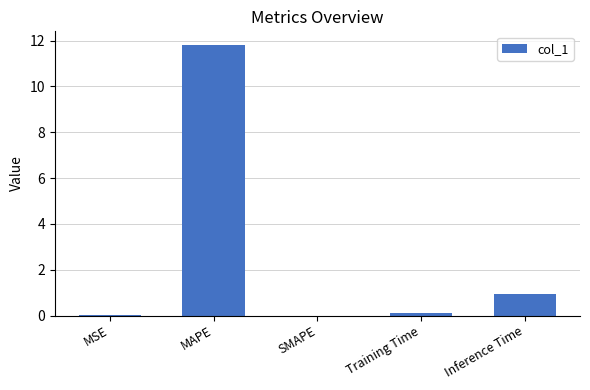

Which category has the highest value across all series?

MAPE